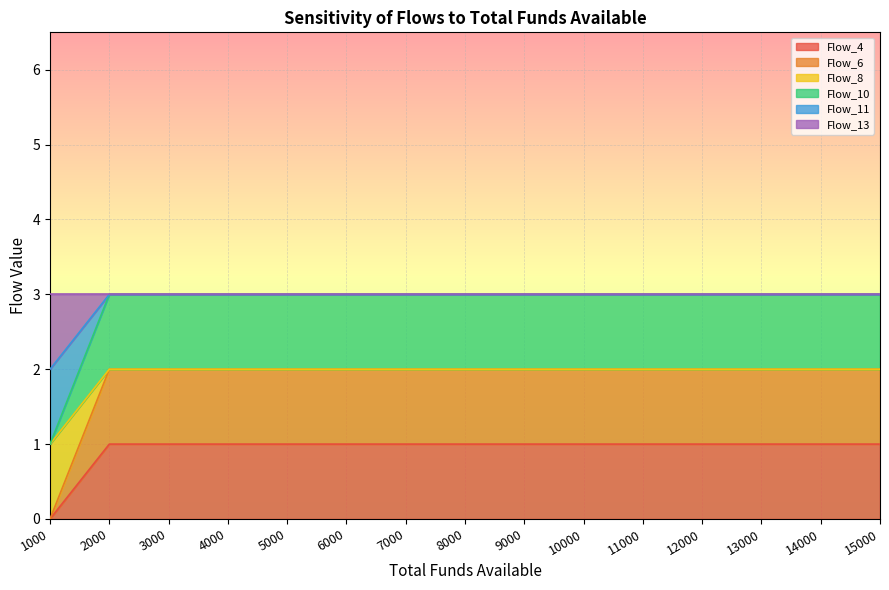

How many lines are shown in the chart?

6